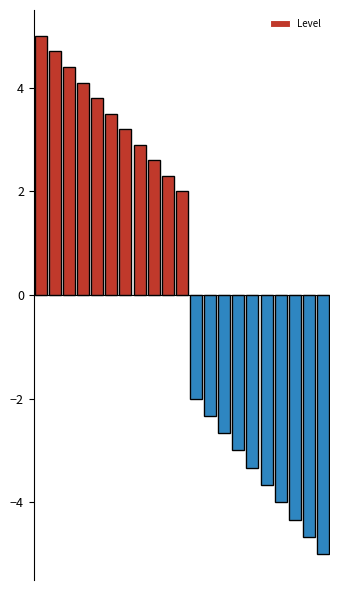

How many values are above zero?

11